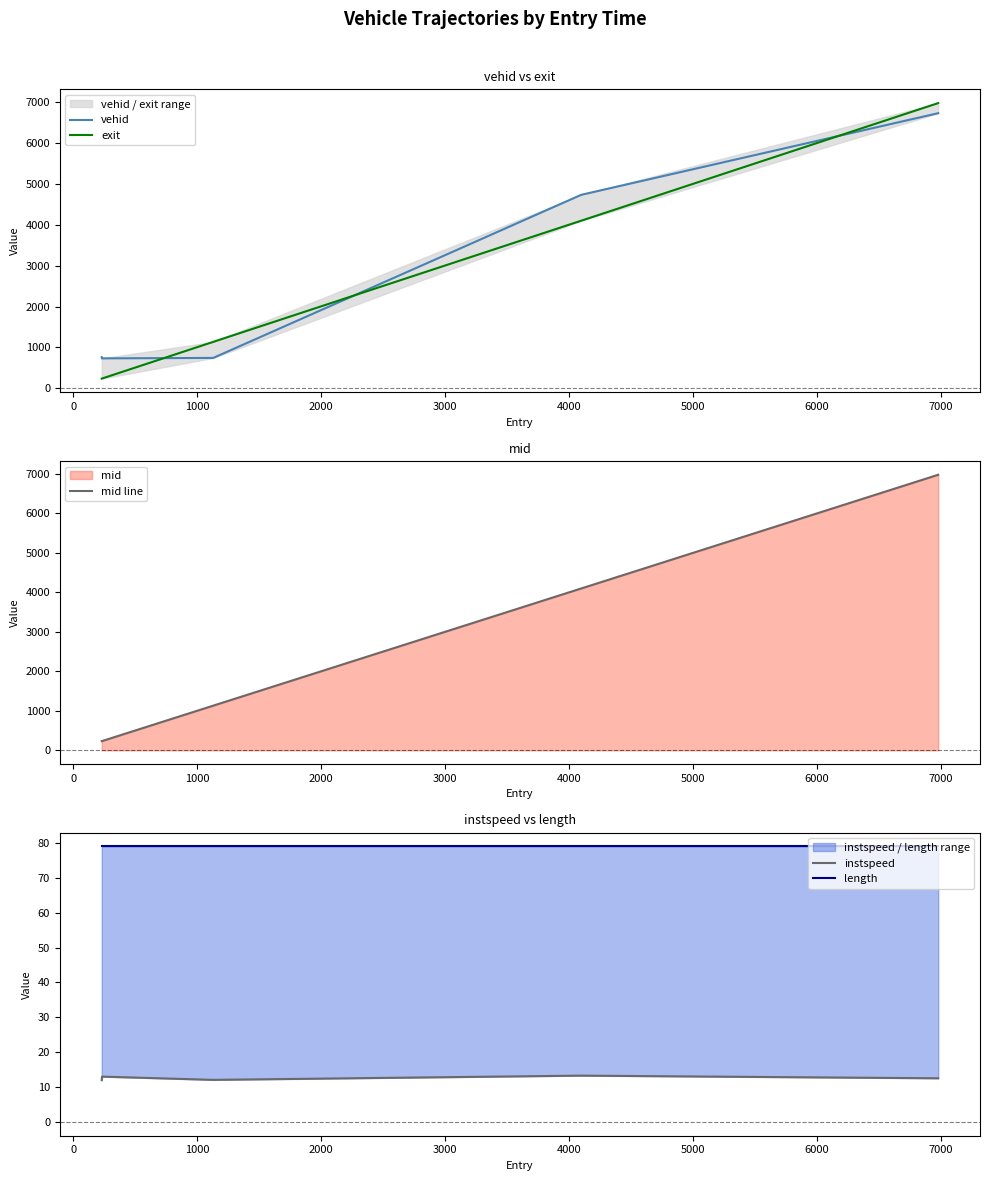

How many lines are shown in the chart?

5